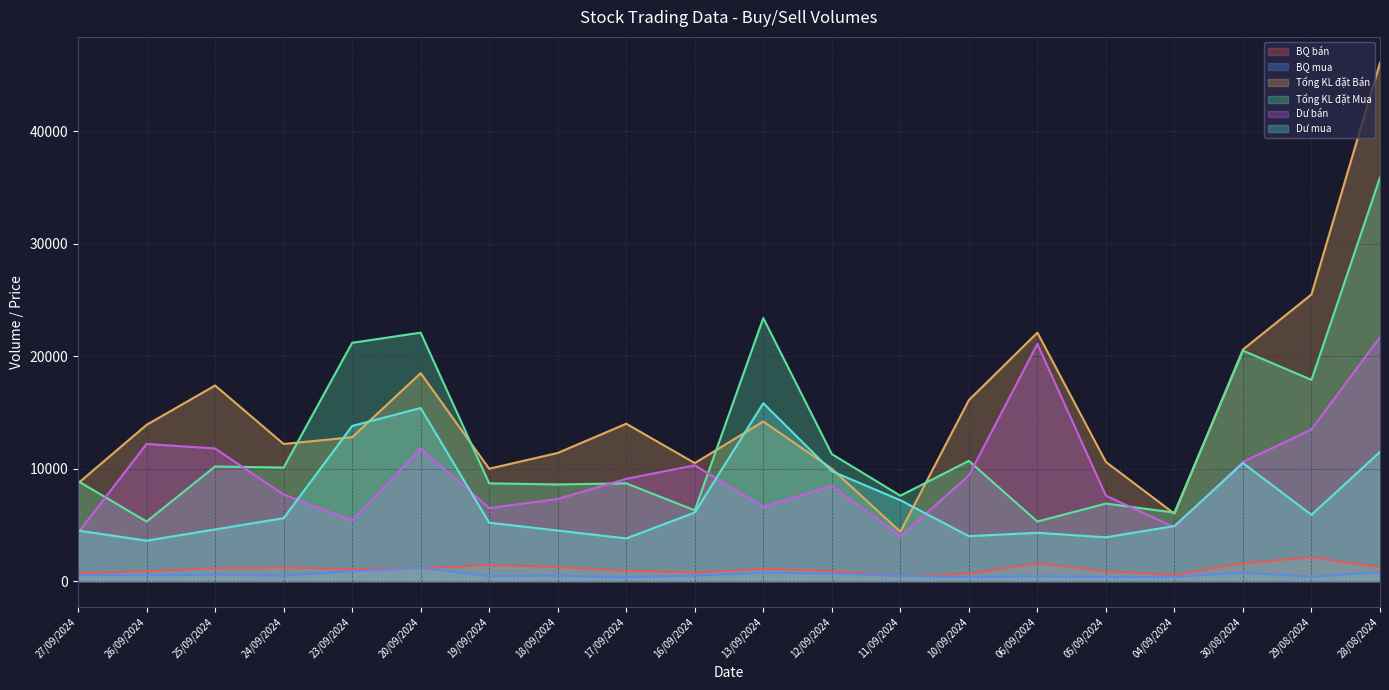

What is the difference between the second highest and second lowest values in the Dư mua series?

11600